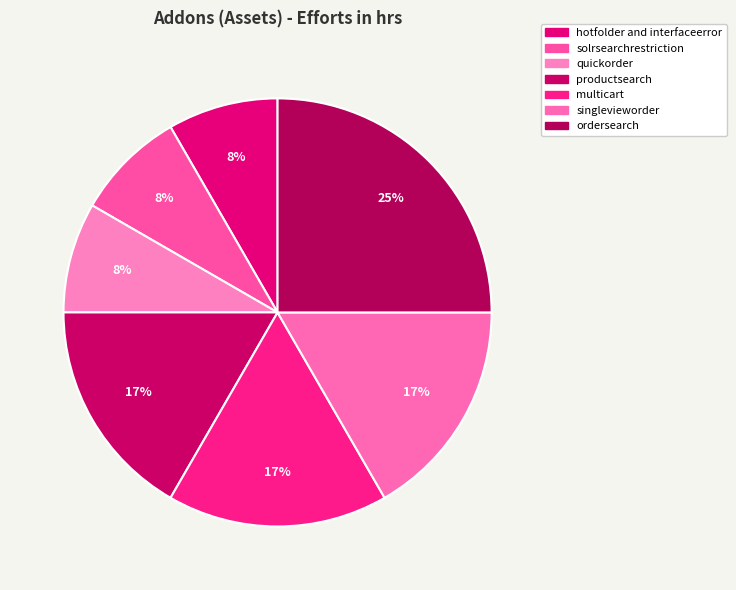

How many slices are in this pie chart?

7